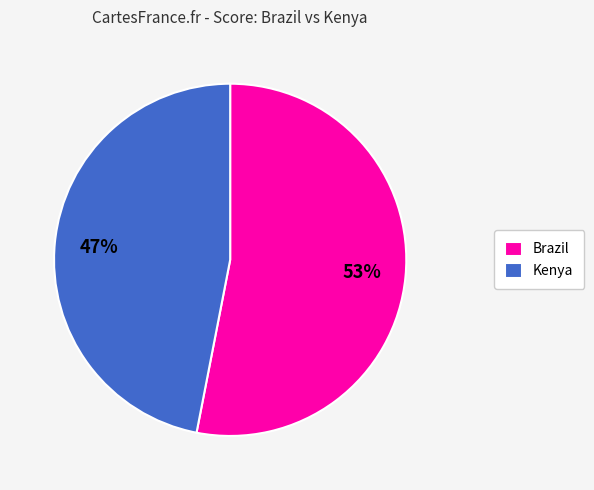

The Brazil slice represents 68% of the pie. True or false?

False